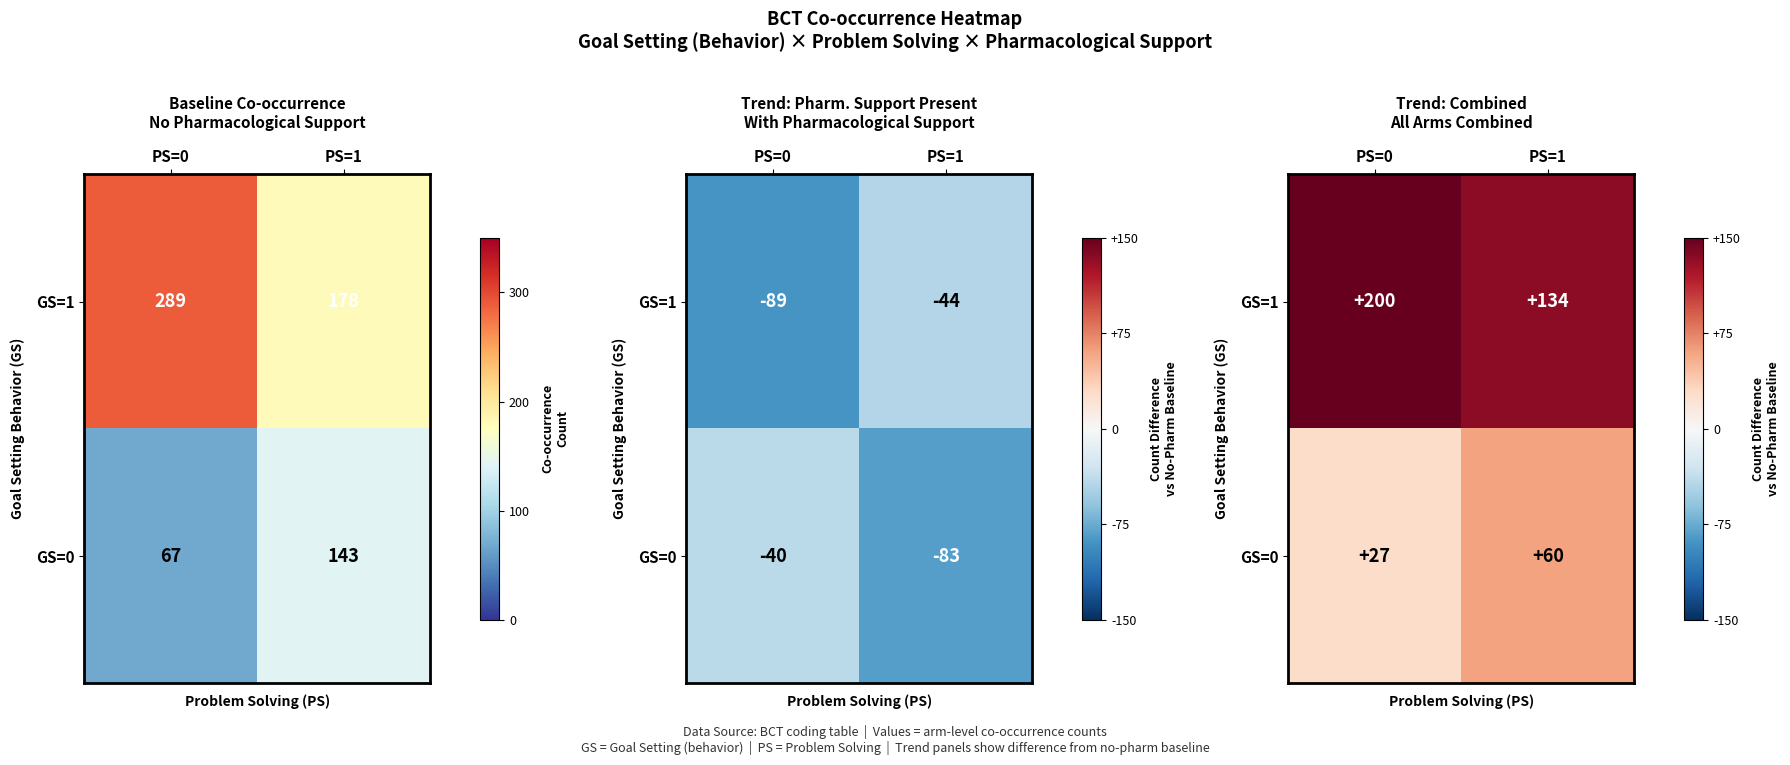

What is the total value across all series at PS=1?

194